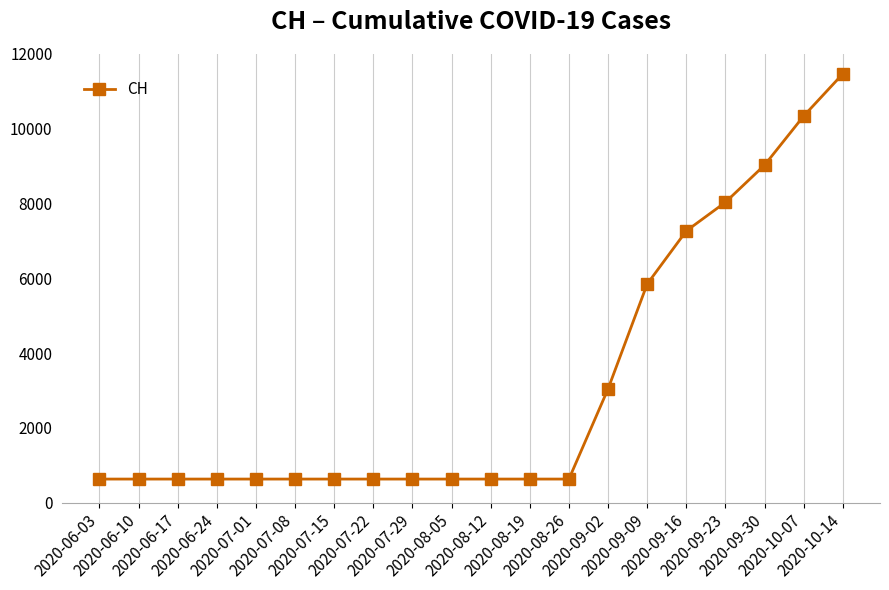

What is the value of the 16th point from the left?

7268